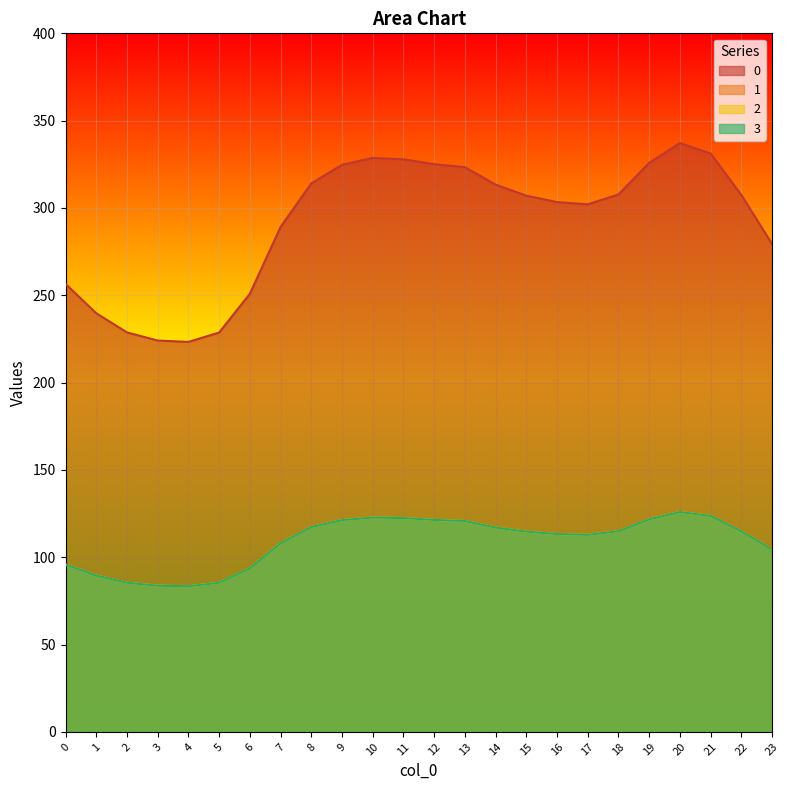

How many series are shown in this chart?

4